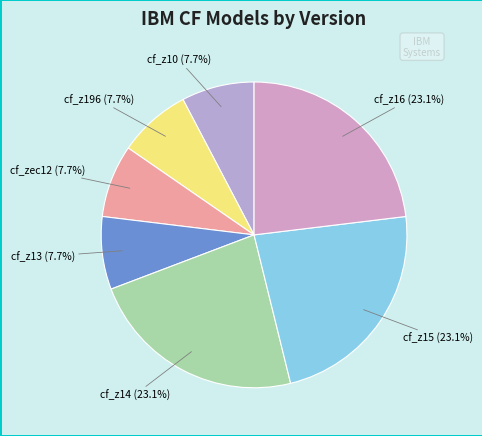

How many segments does this pie chart have?

7